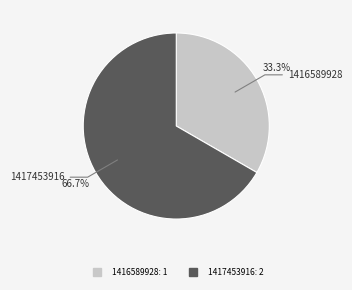

Is there any slice that represents more than half of the pie?

Yes